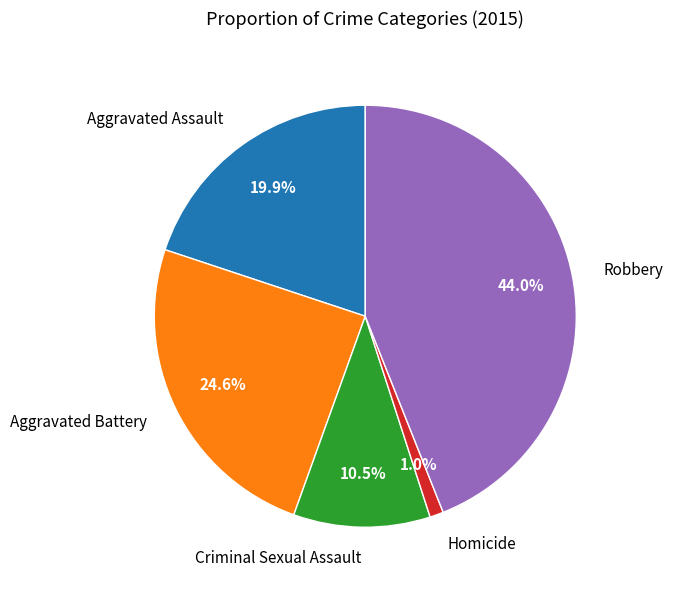

Which slice is the smallest?

Homicide